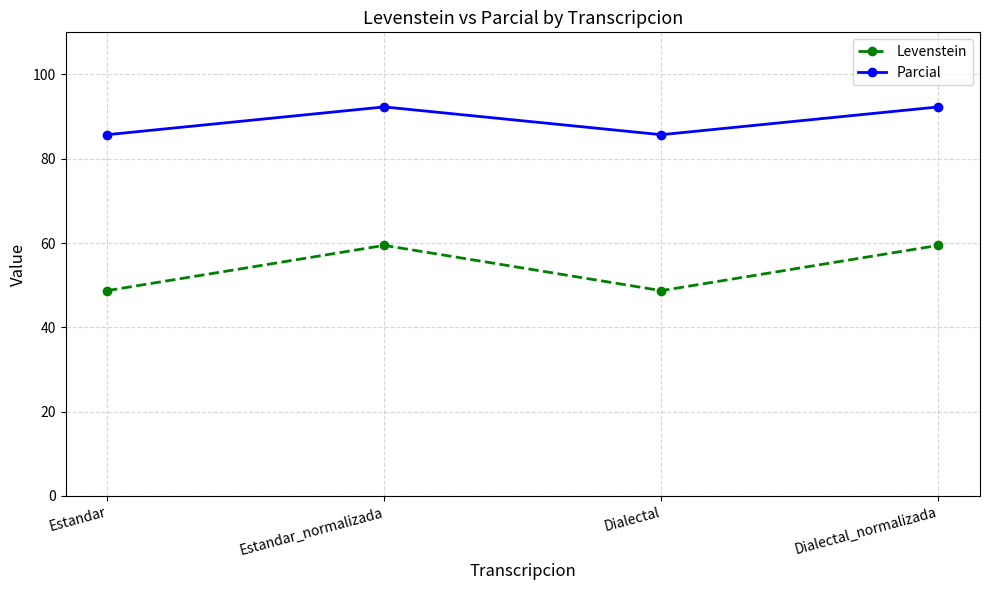

Is the value of Parcial at Dialectal_normalizada greater than the value of Levenstein at Estandar_normalizada?

Yes